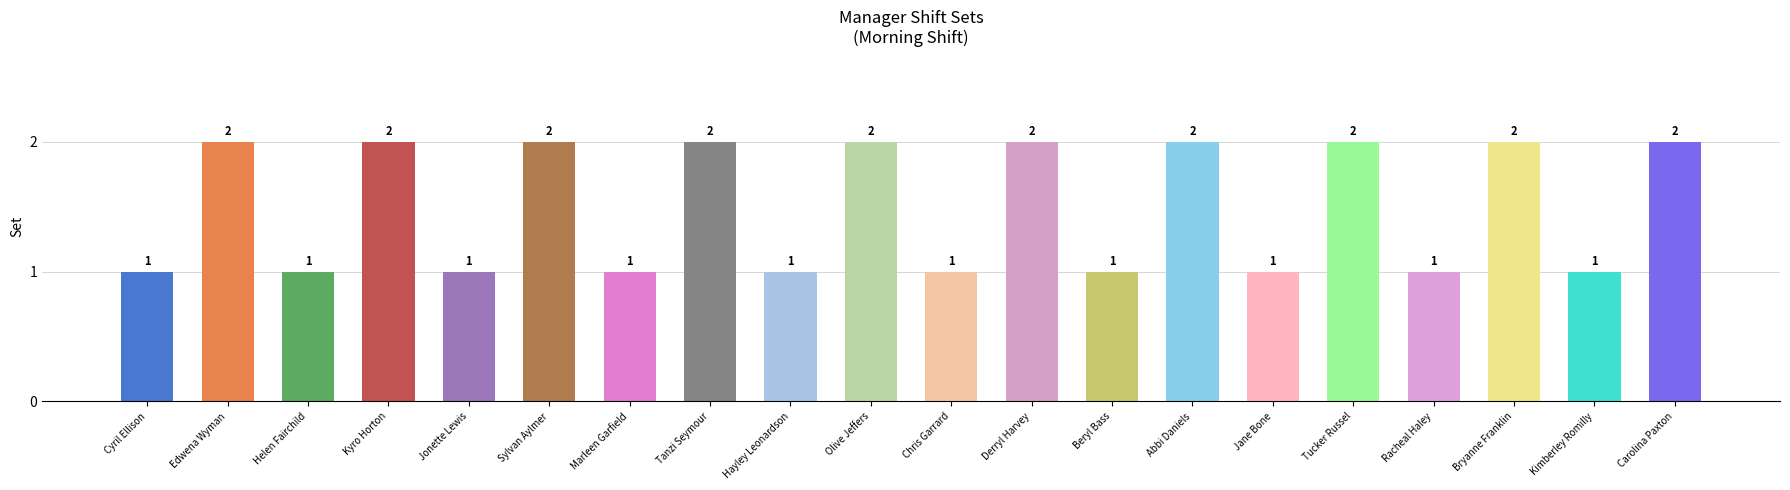

What position from the right is Edwena Wyman?

19